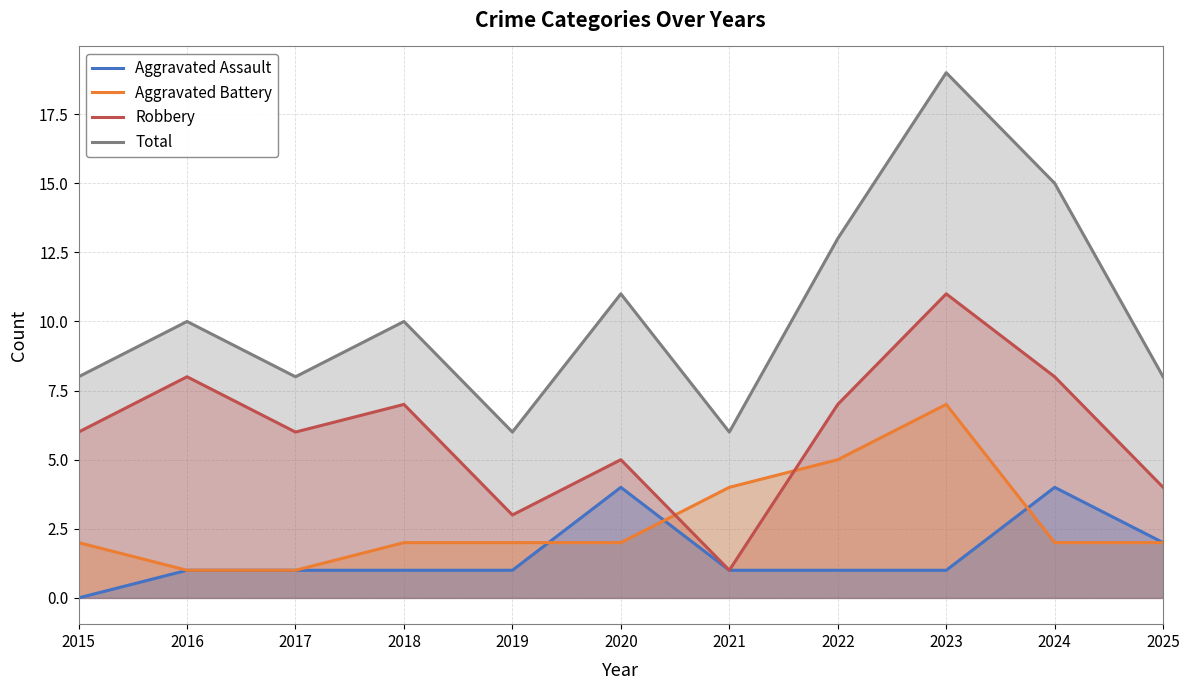

Where is Total nearest to the value 12?

2020